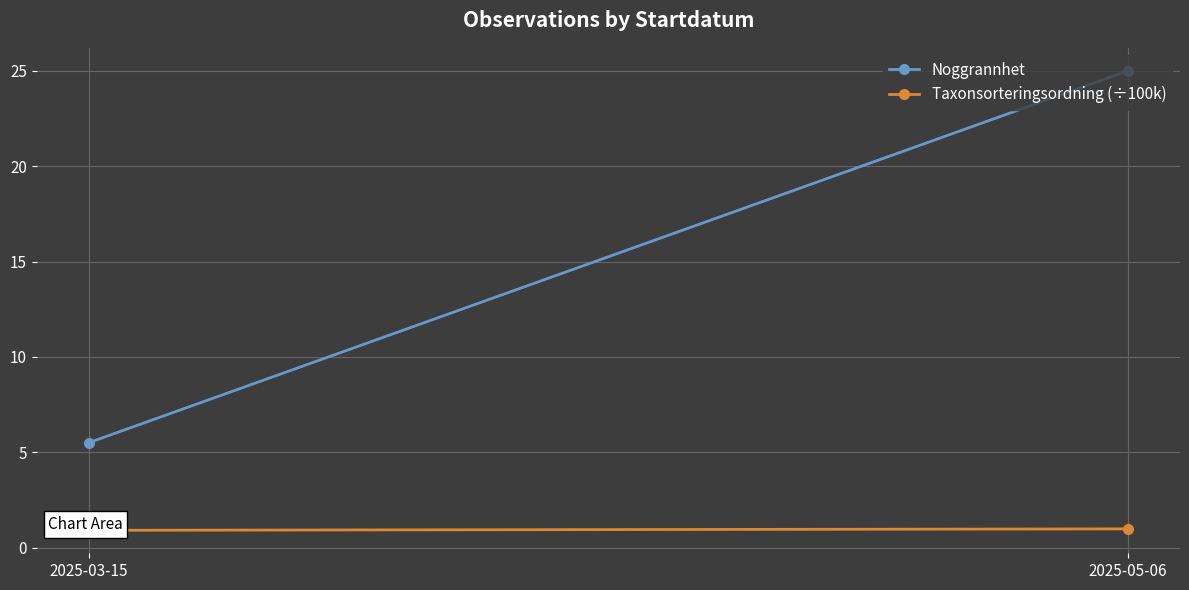

What is the label of the 2nd point from the right?

2025-03-15